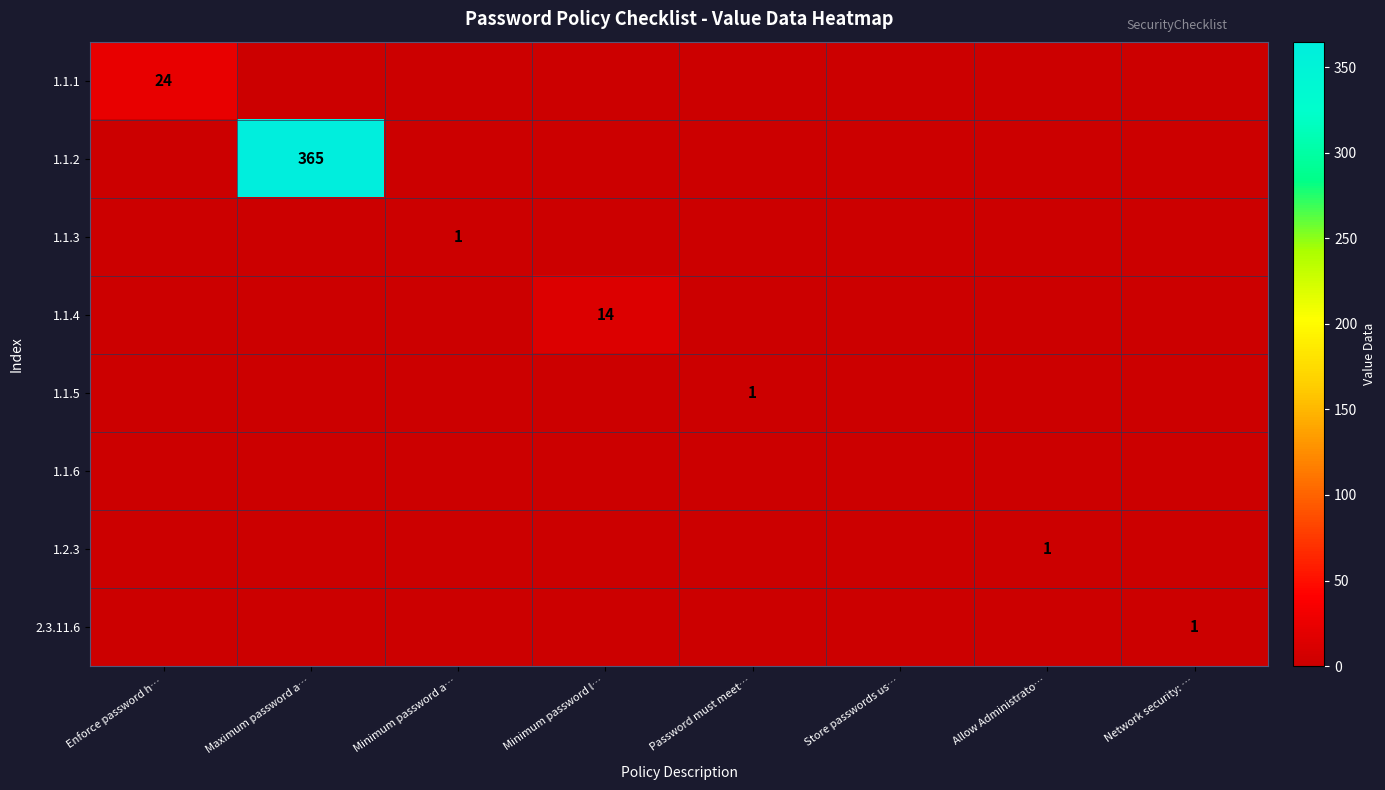

Between Allow Administrato… and Minimum password a…, which is larger?

Allow Administrato…